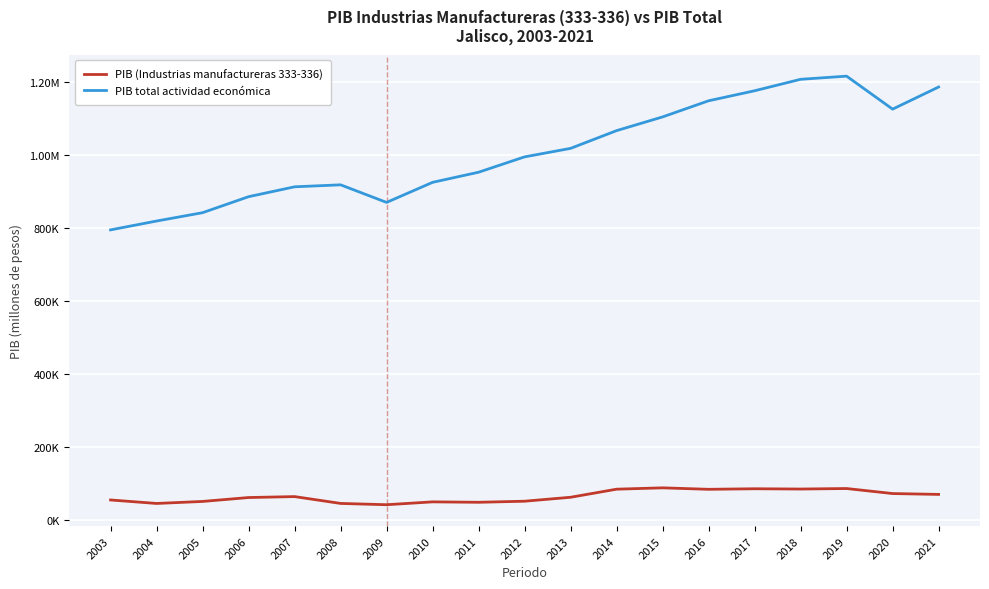

What is the sum of all PIB (Industrias manufactureras 333-336) values?

1213969.2